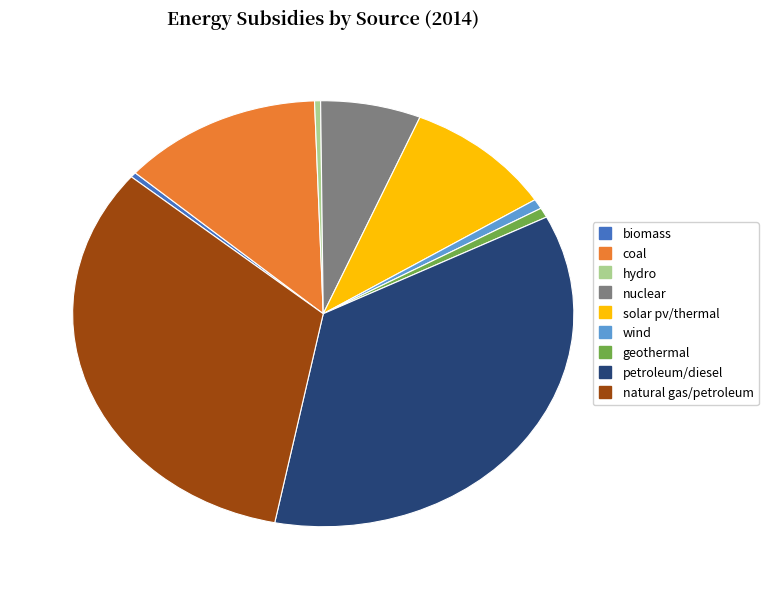

Which category has the biggest portion of the pie?

petroleum/diesel